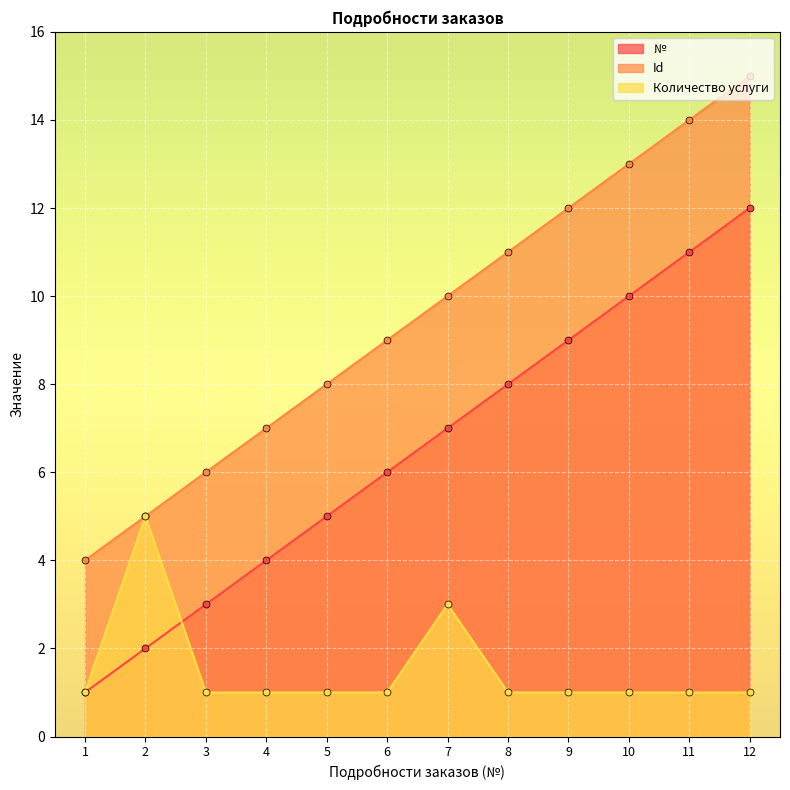

At how many categories does at least one series exceed 10?

5